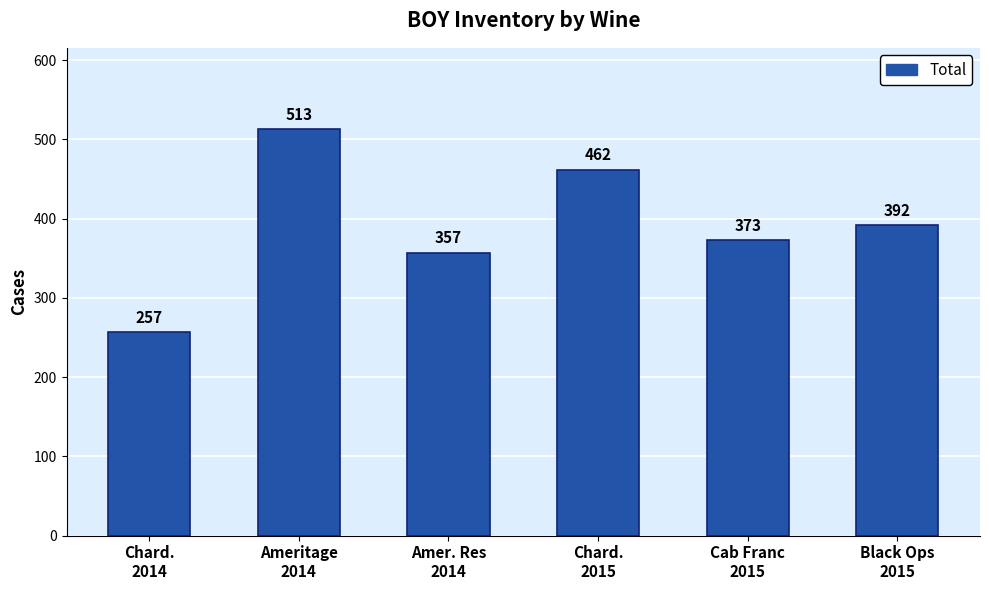

Does the chart contain any negative values?

No